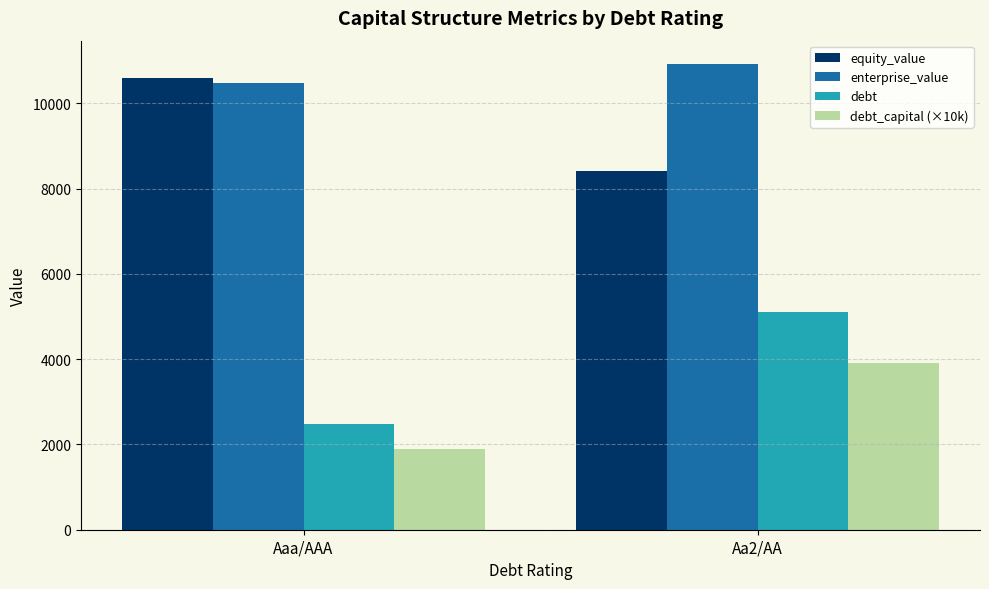

What is the greatest value displayed?

10927.5